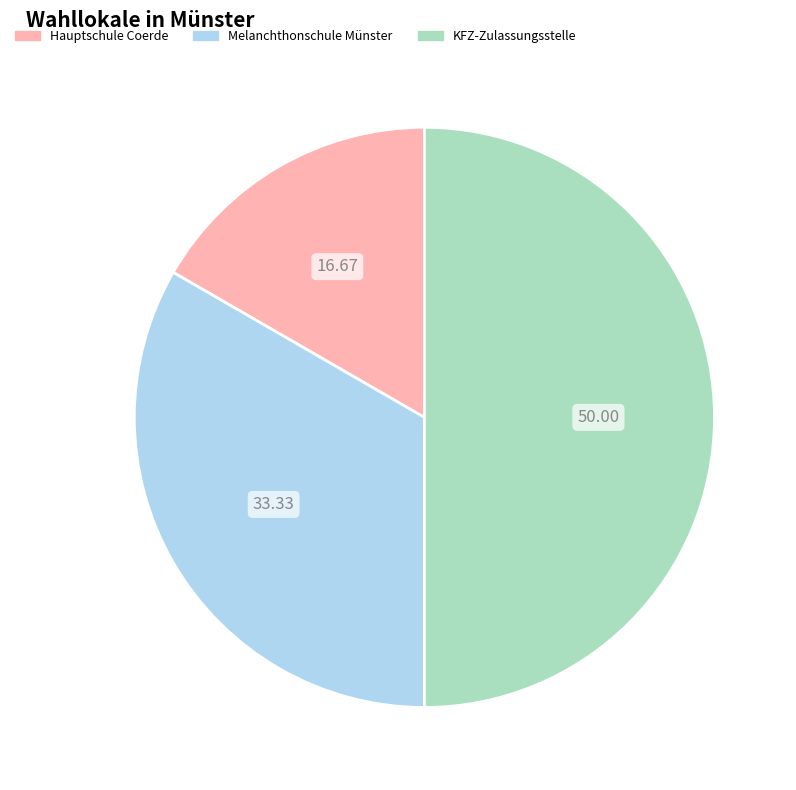

Does Melanchthonschule Münster represent more than half of the total?

No